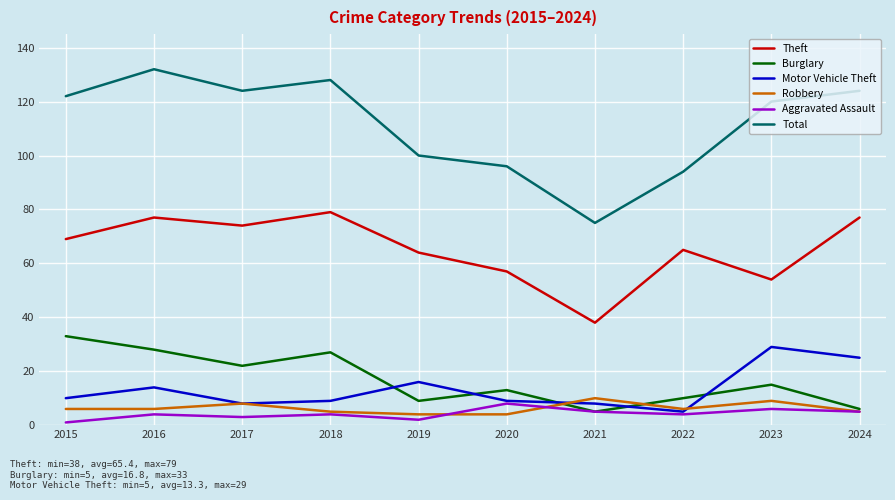

At which label is Motor Vehicle Theft closest to 17?

2019